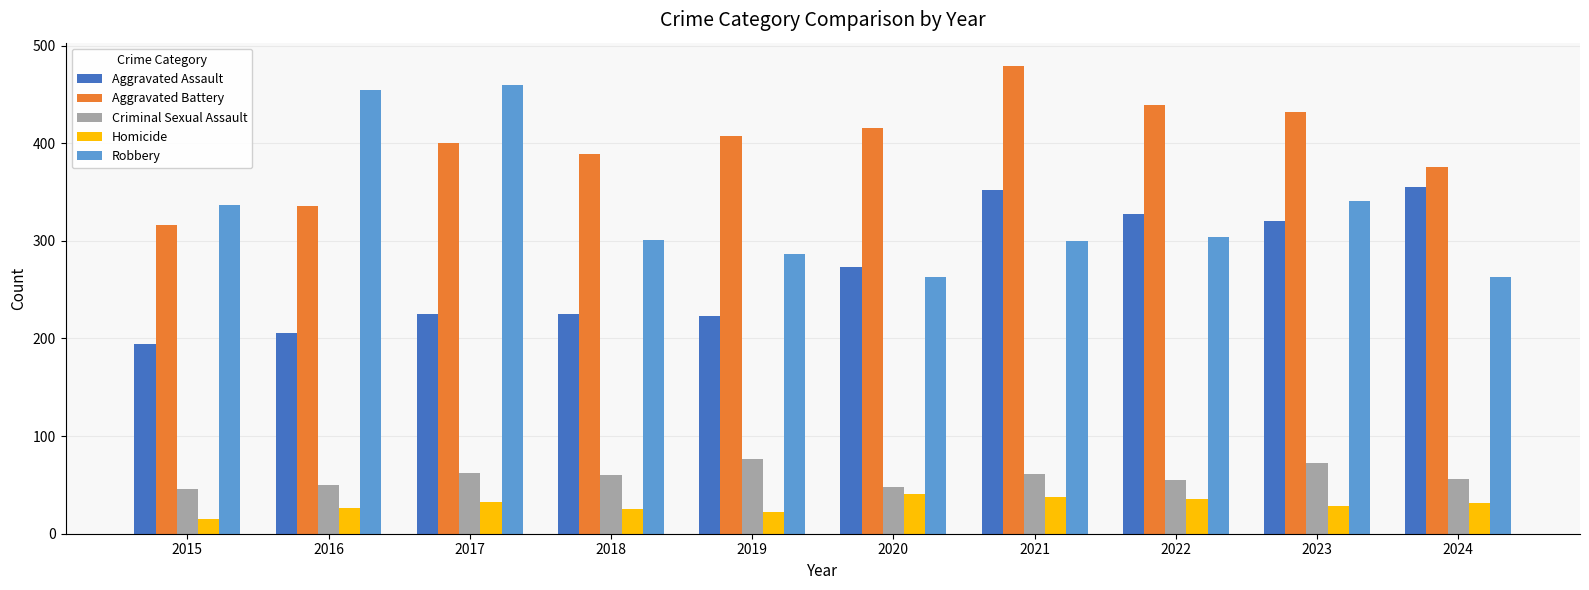

How many bars are there in total?

50